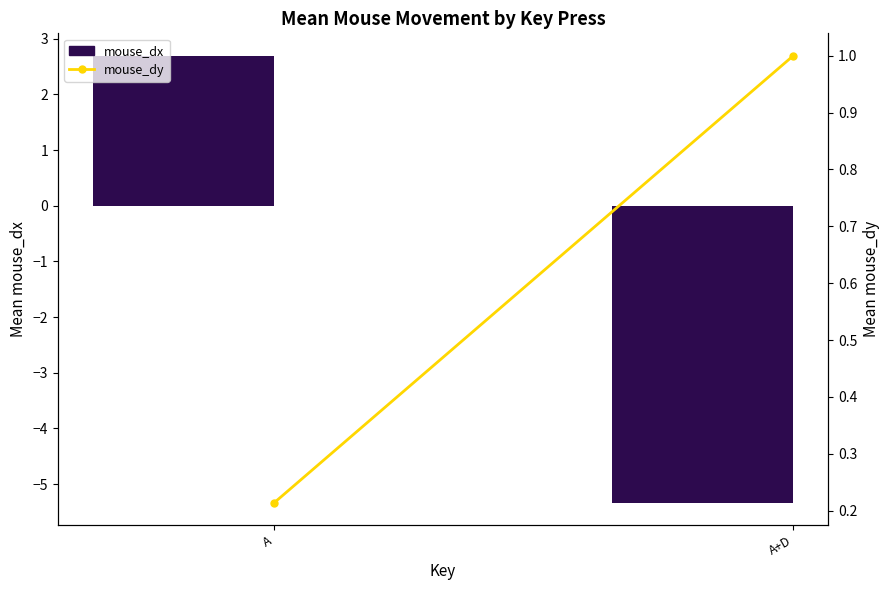

What is the sum of all mouse_dy values?

1.2